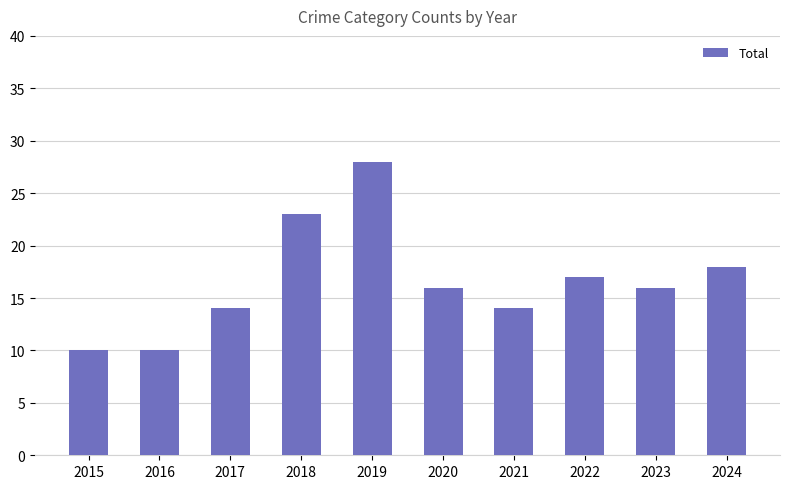

What is the difference between the values at 2016 and 2020?

6